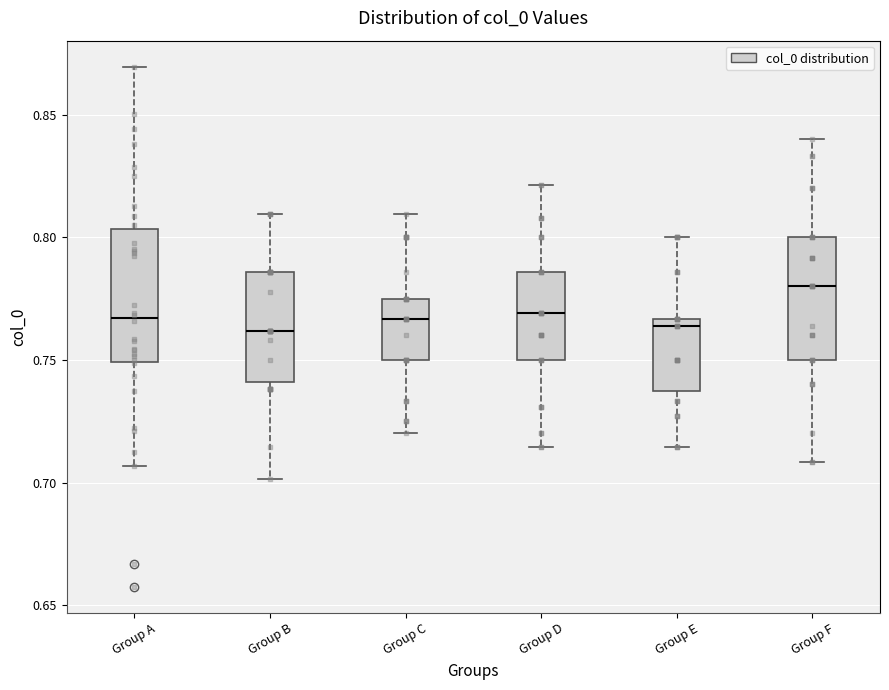

Where is the upper edge of the box for Group D on the y-axis? The values are not printed on the chart, so give them approximately, as read against the axis.

0.785